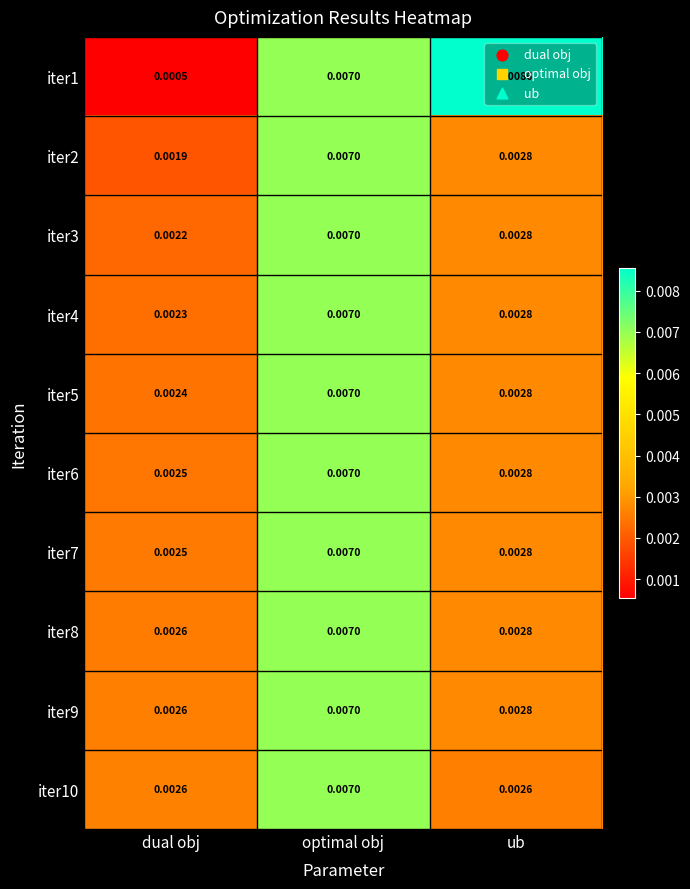

At which category is the sum across all series the highest?

optimal obj